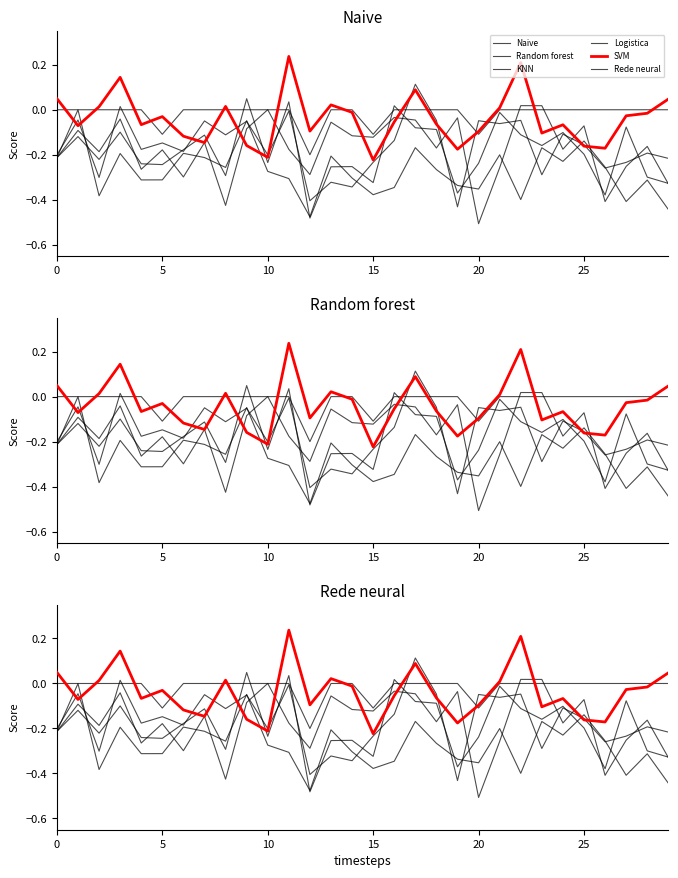

What is the difference between the second highest and second lowest values in the Random forest series?

0.4